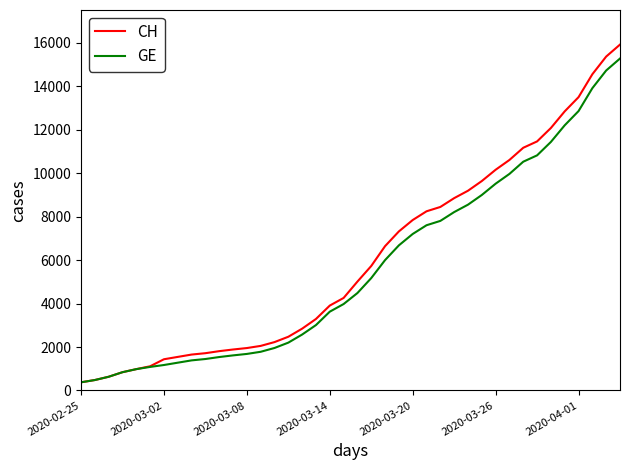

Which series has the widest spread of values?

CH